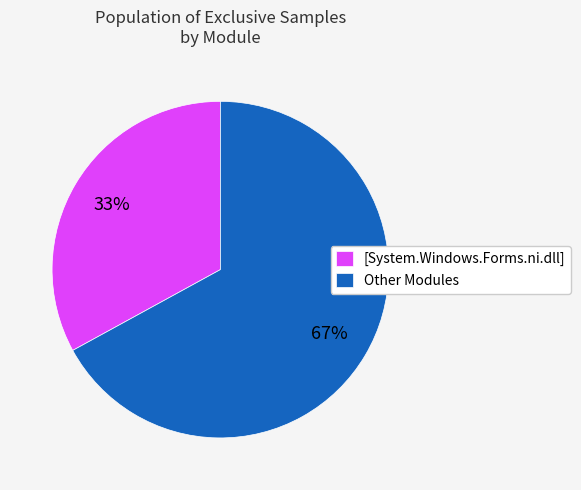

Which has a higher value, [System.Windows.Forms.ni.dll] or Other Modules?

Other Modules